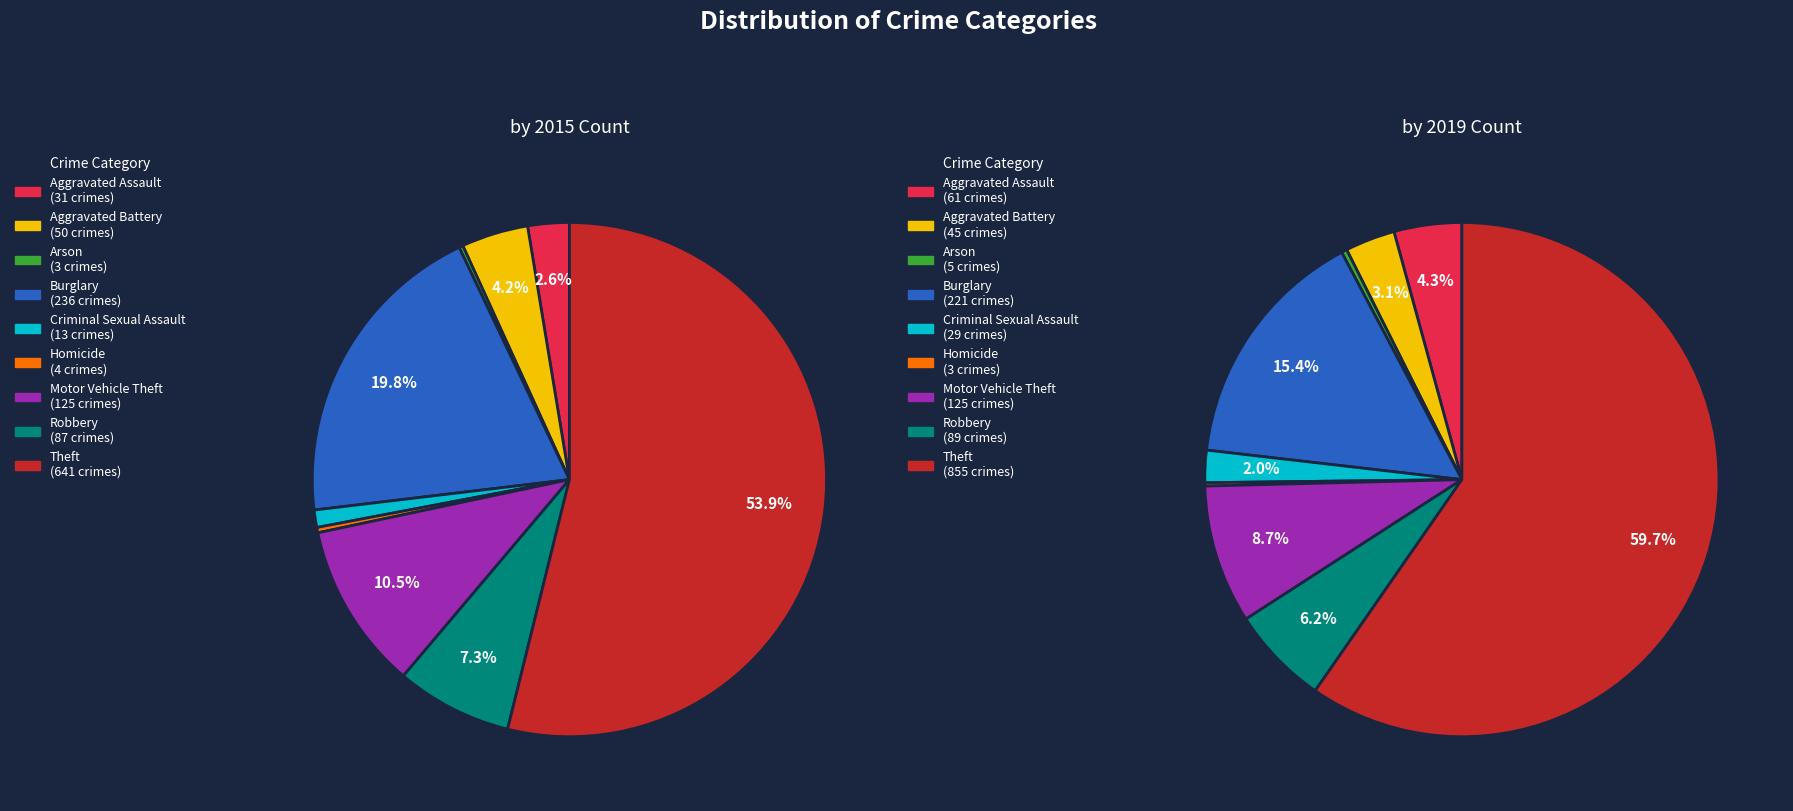

The Arson slice represents 0% of the pie. True or false?

True